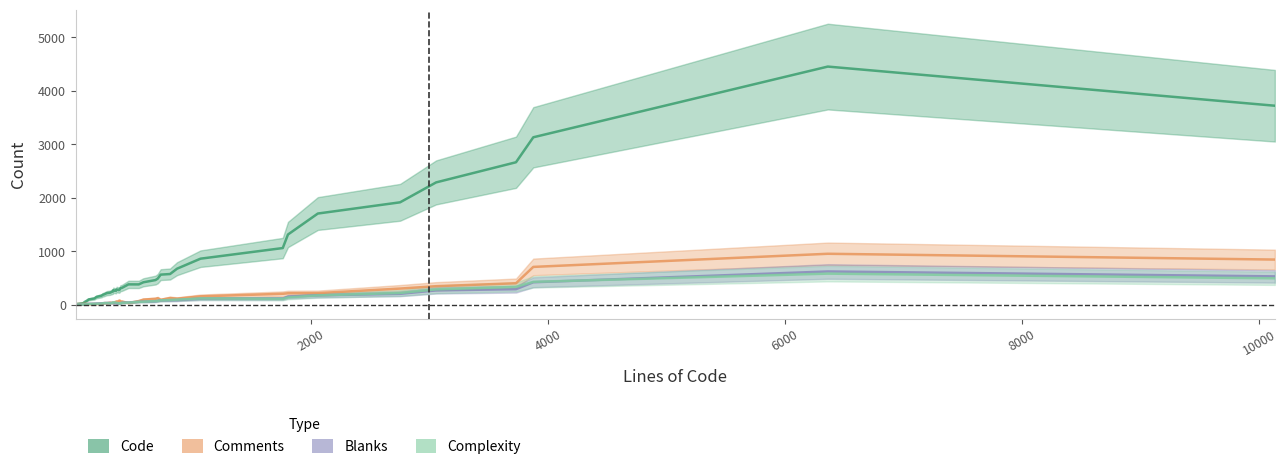

What is the value of the Complexity point at the 33rd from the left?

173.5